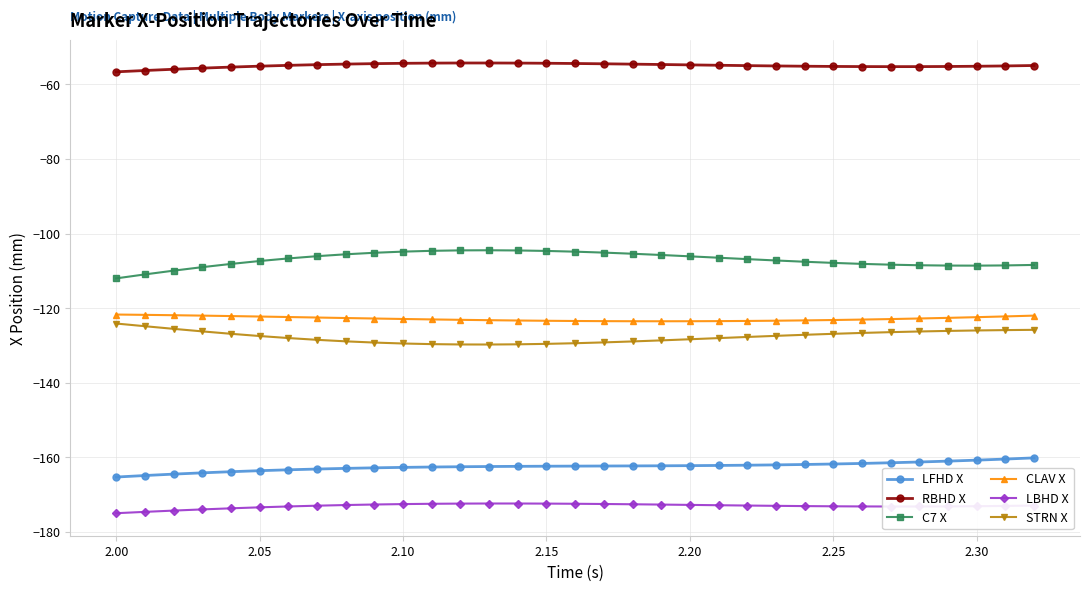

What is the sum of all LFHD X values?

-5360.9